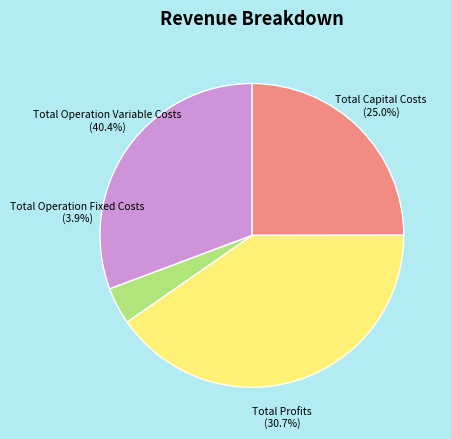

What is the total percentage of Total Operation Fixed Costs and Total Capital Costs?

28.9%